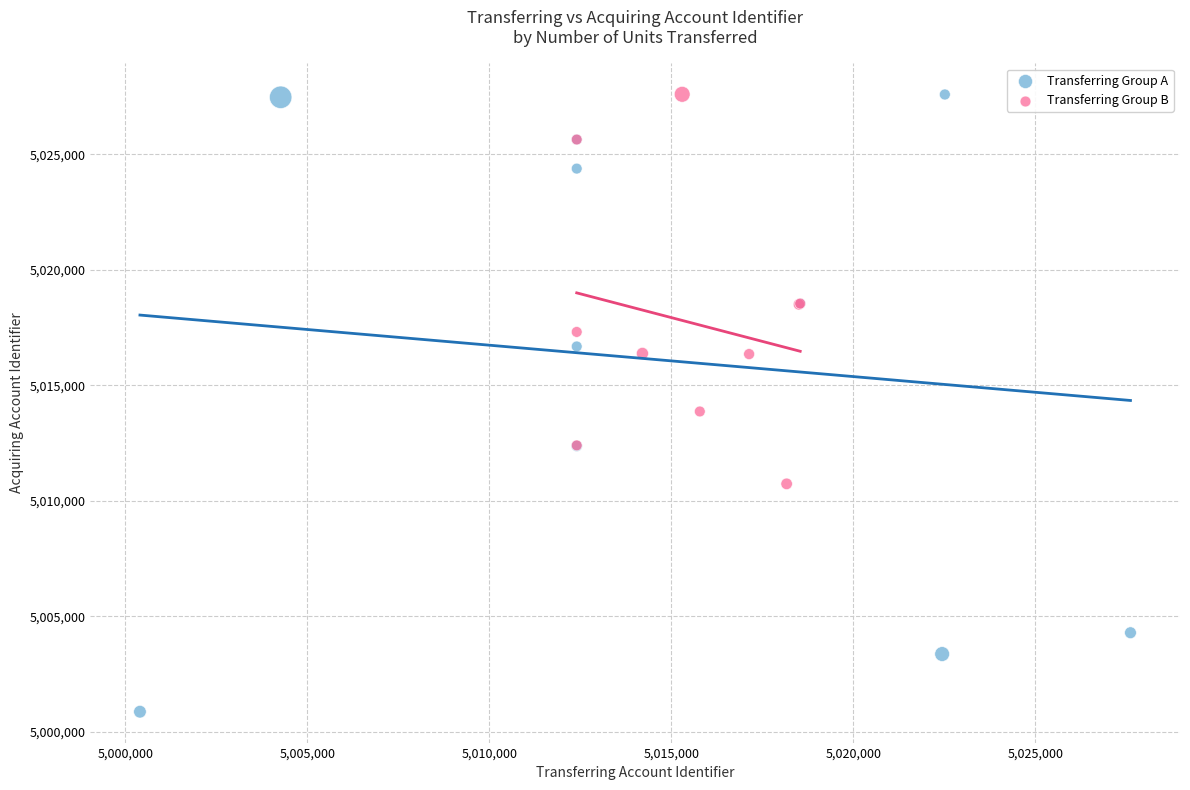

Which series has the widest spread of Y values?

Transferring Group A